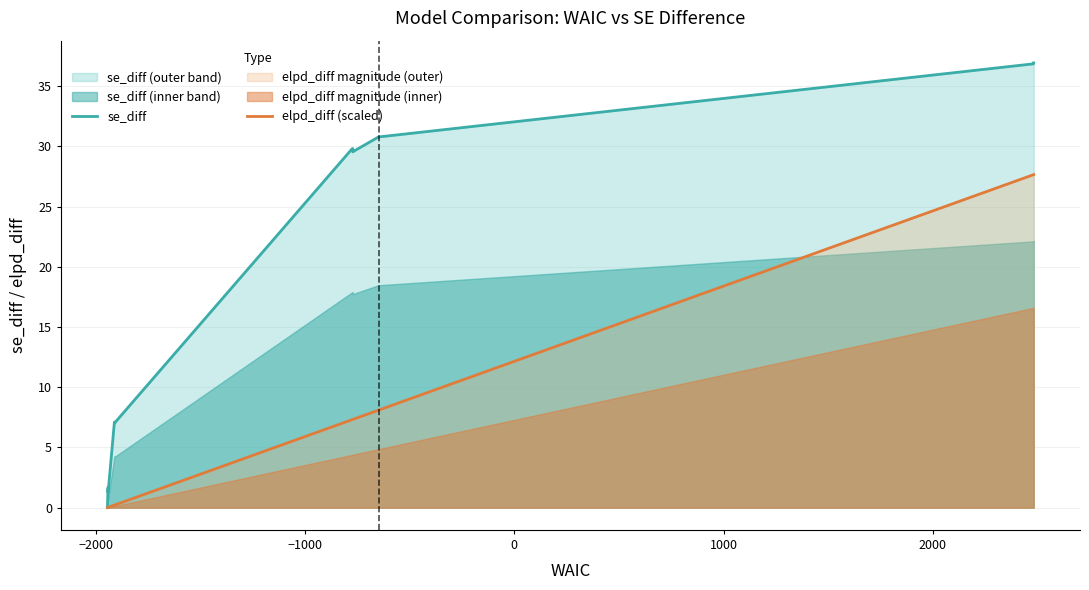

At −2000, list the series in order from smallest to largest.

elpd_diff (scaled), se_diff